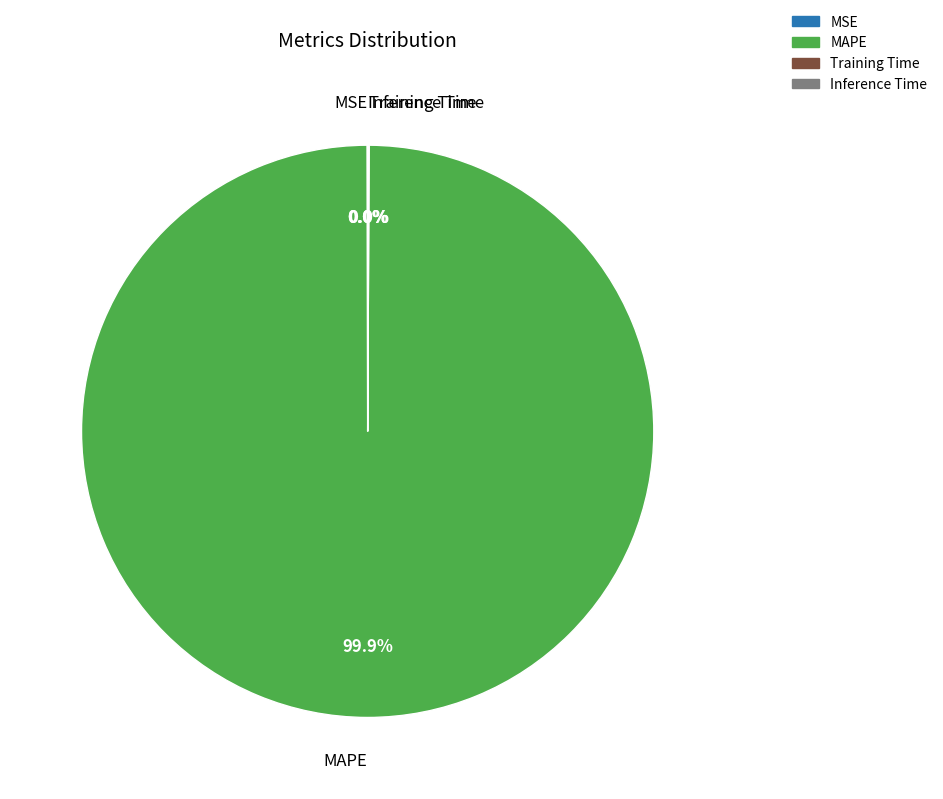

Which slice is the largest?

MAPE